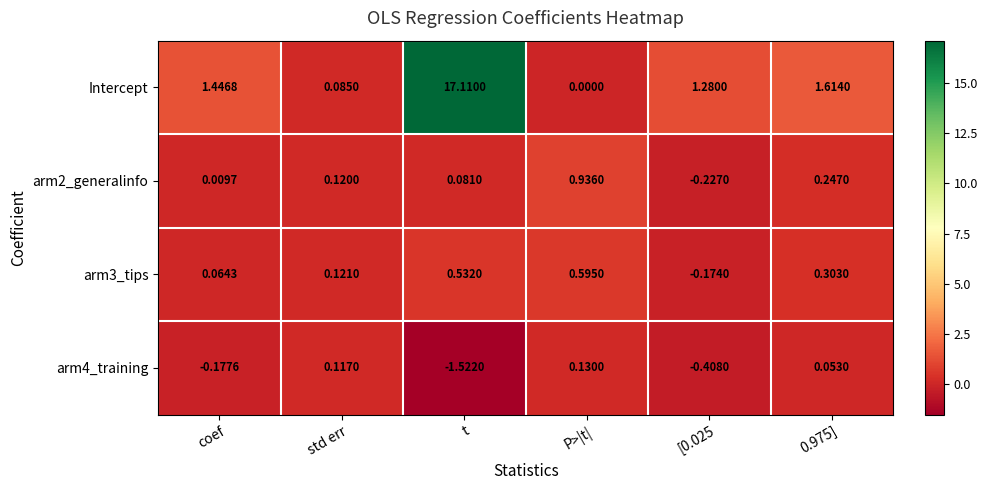

What is the total value across all series at 0.975]?

2.2